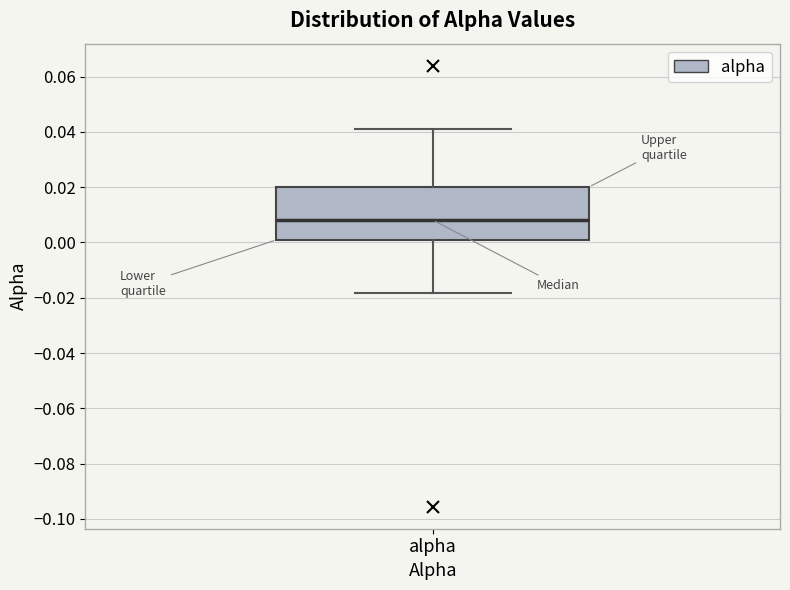

Where is the upper edge of the box for alpha on the y-axis? The values are not printed on the chart, so give them approximately, as read against the axis.

0.020